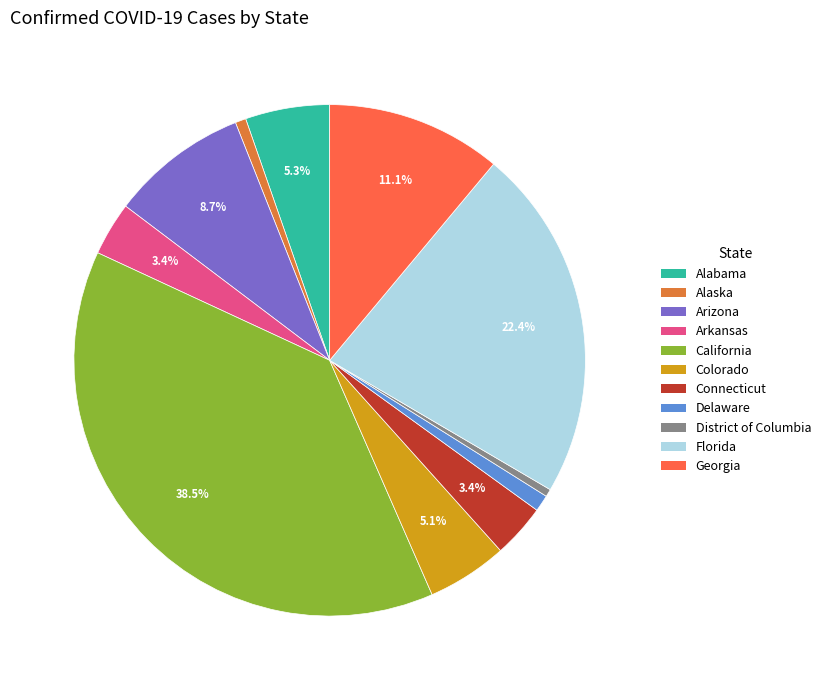

How many segments does this pie chart have?

11